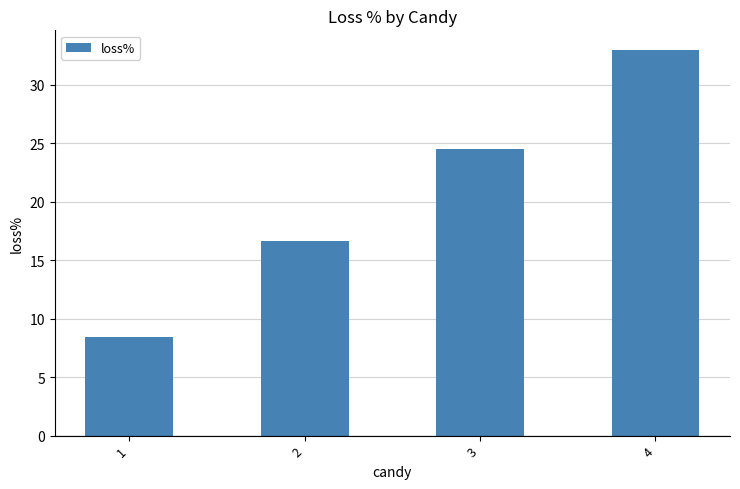

What is the average value?

20.7